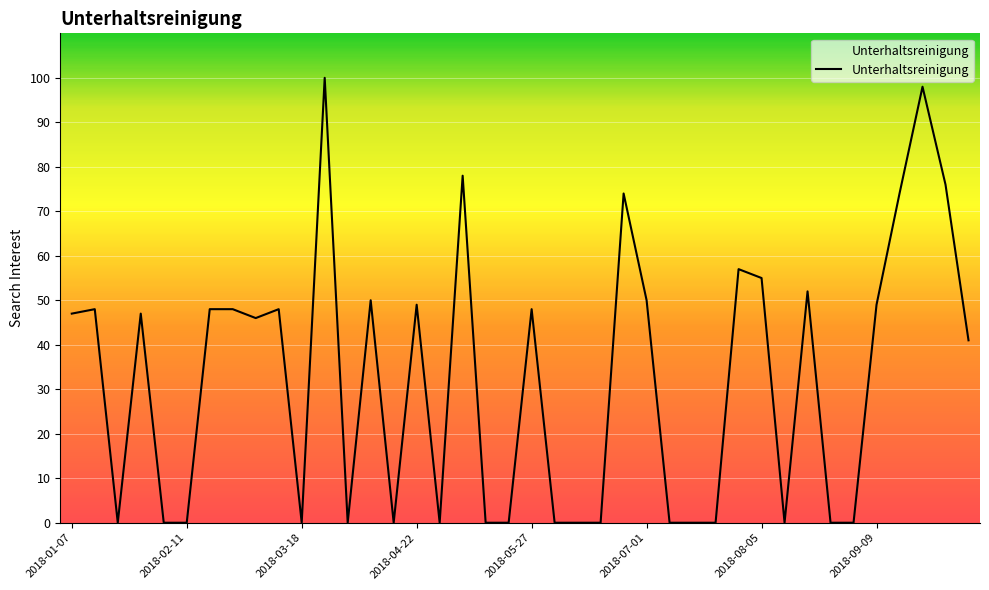

What is the difference between the maximum and minimum values?

100